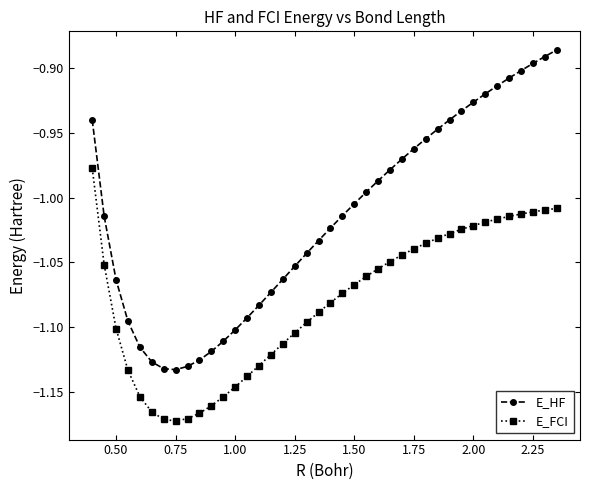

Which series has the largest total across all categories?

E_HF